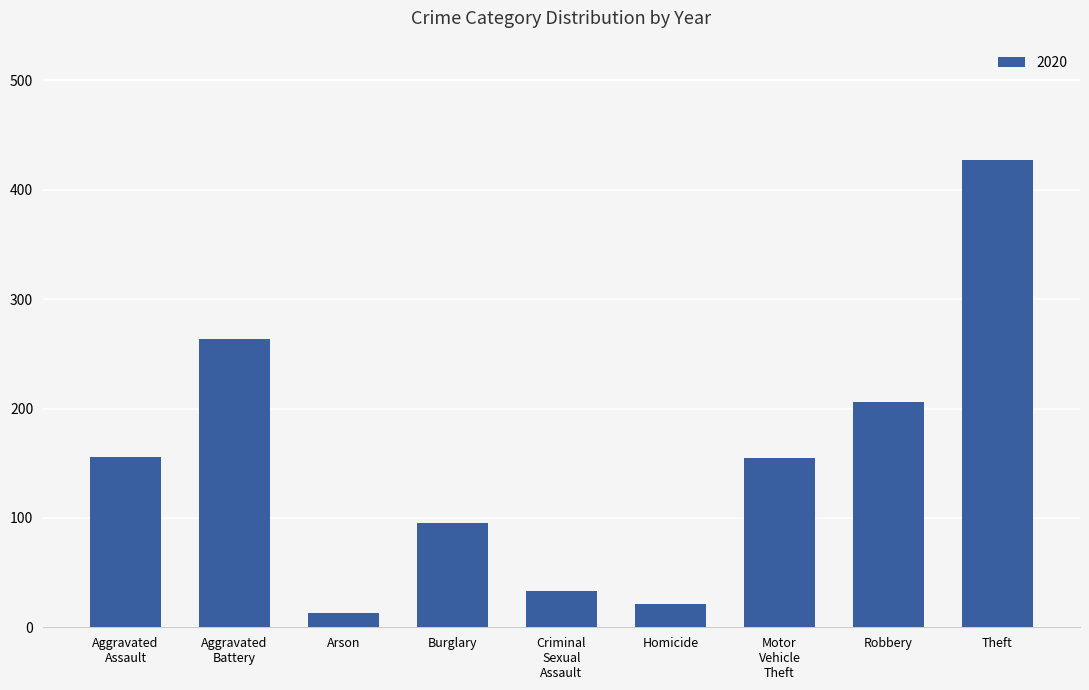

Approximately how many times larger is the value at Robbery compared to Arson?

15.8